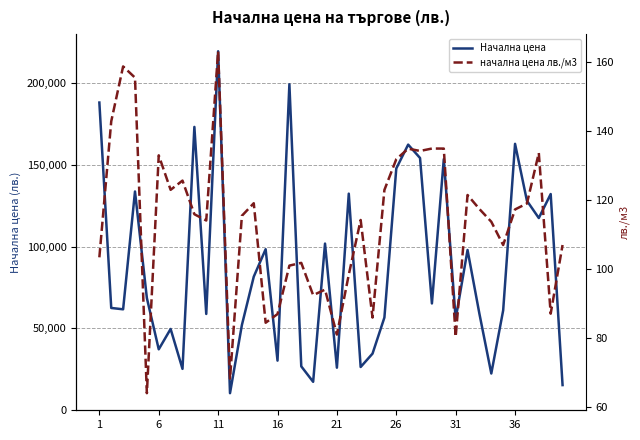

What is the value of the Начална цена point at the 35th from the left?

60990.0